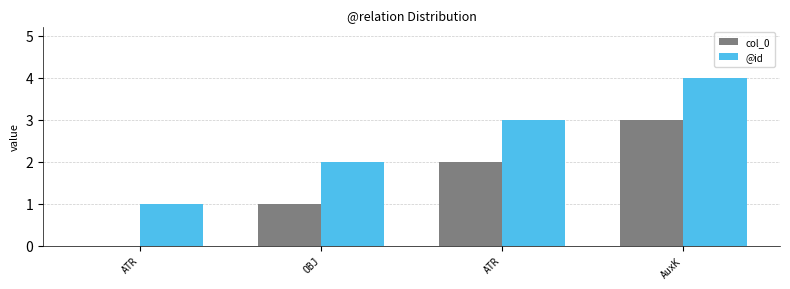

How many values in col_0 are above zero?

3